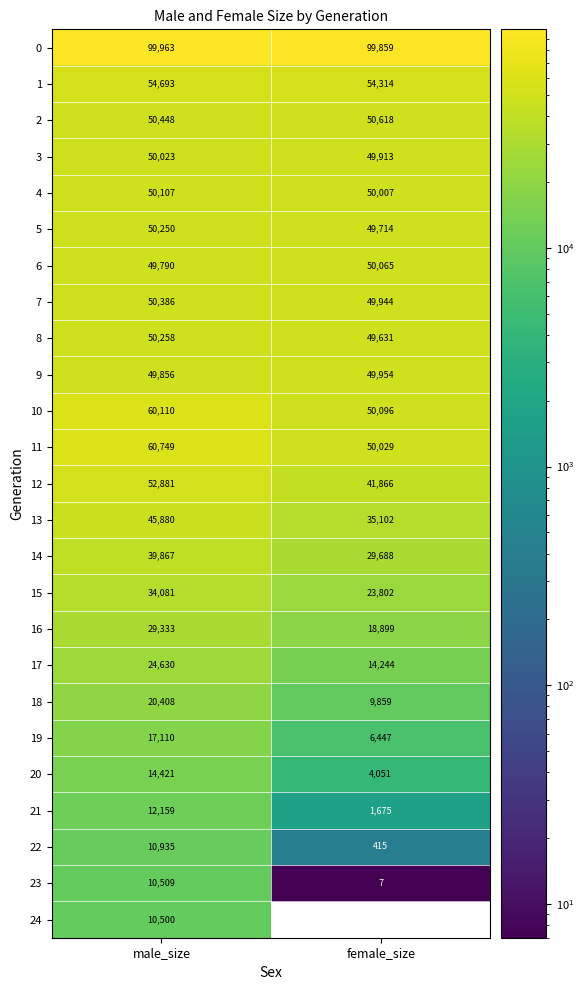

At male_size, list the series in order from largest to smallest.

0, 11, 10, 1, 12, 2, 7, 8, 5, 4, 3, 9, 6, 13, 14, 15, 16, 17, 18, 19, 20, 21, 22, 23, 24